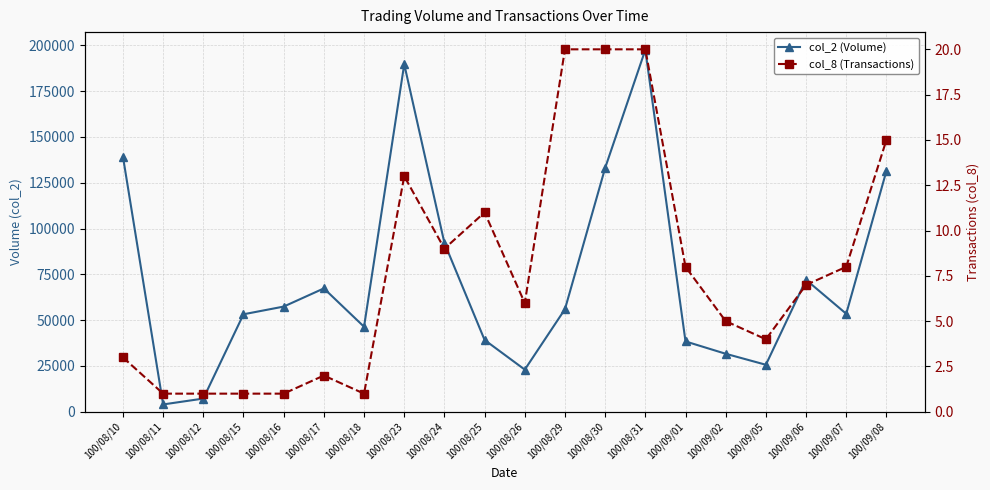

Count the number of categories in the chart.

20